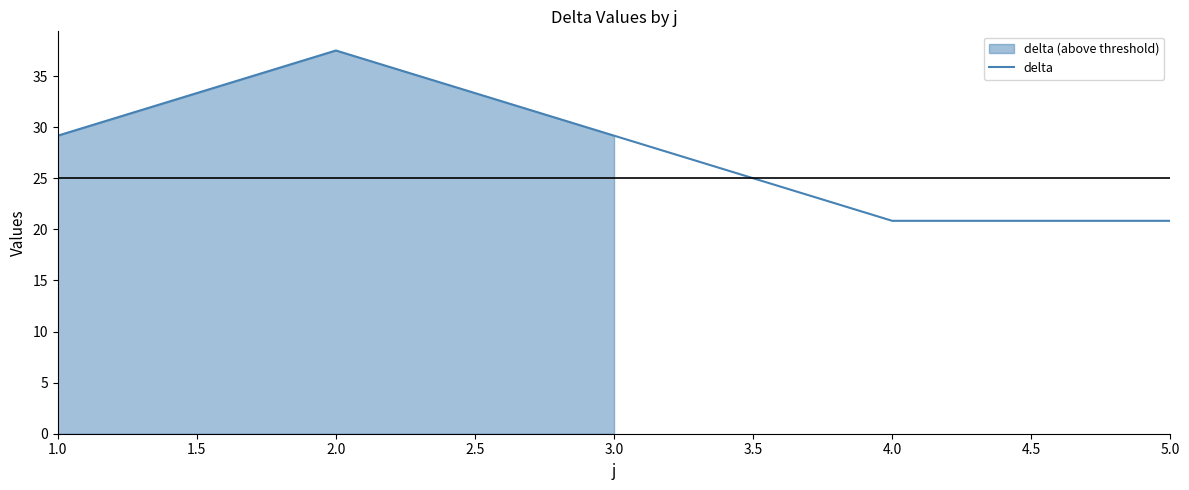

The value of delta at 3.0 is 29.2. True or false?

True